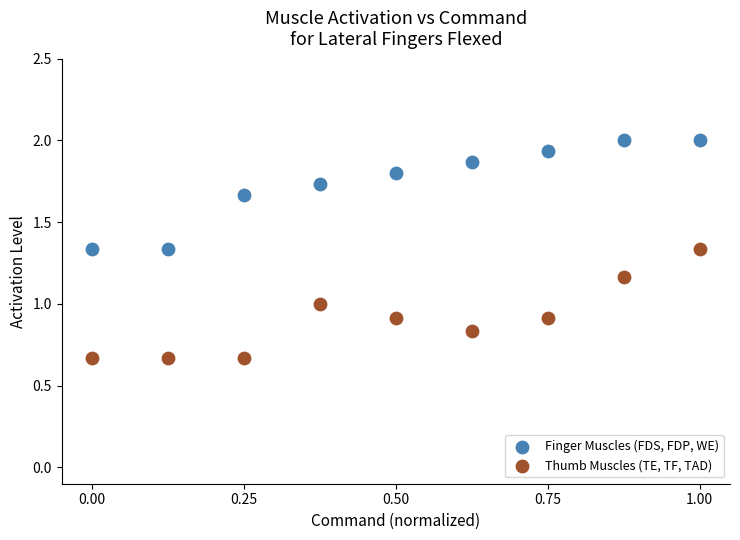

Which series reaches the minimum Y coordinate?

Thumb Muscles (TE, TF, TAD)